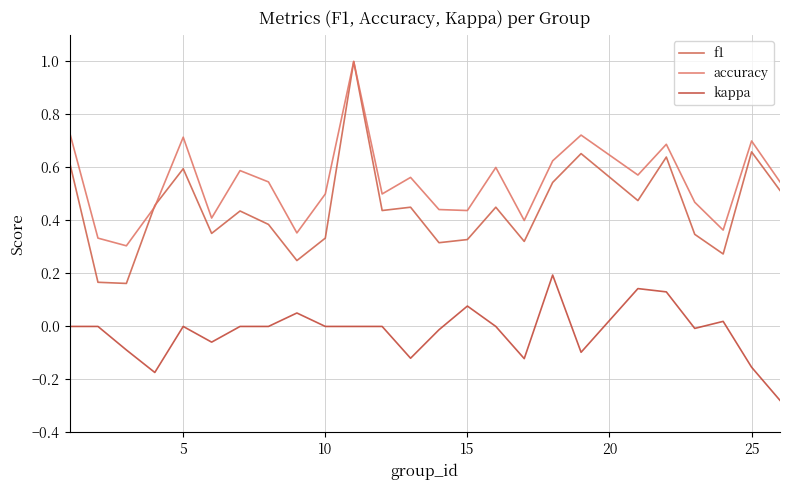

How many interior local valleys does the f1 series have?

8